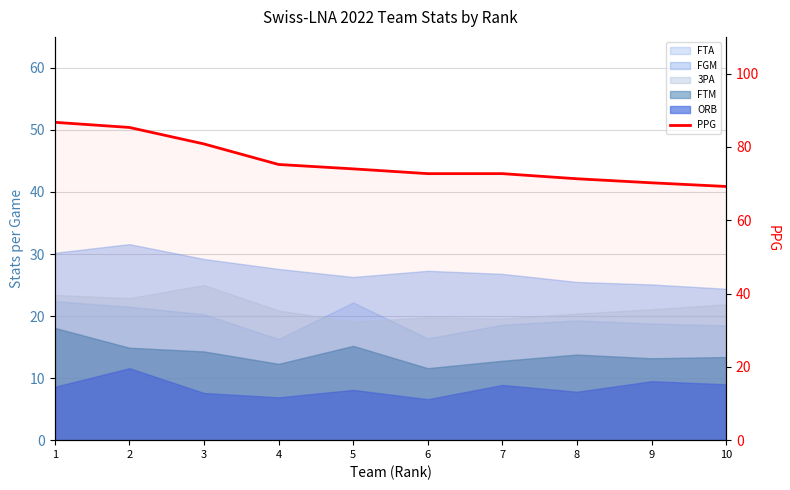

List the labels in order of value, largest first.

1, 2, 3, 4, 5, 6, 7, 8, 9, 10